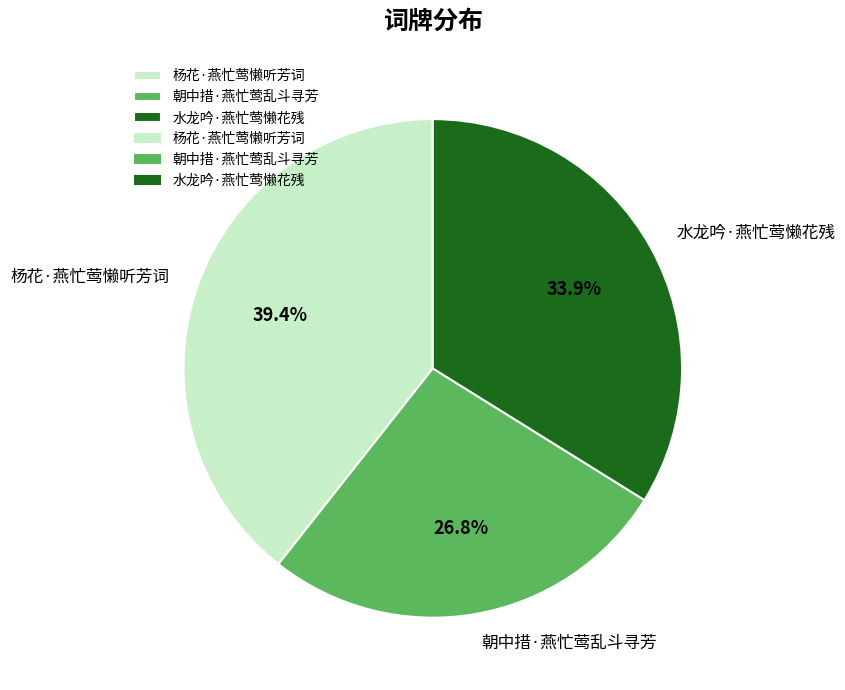

How many segments does this pie chart have?

3